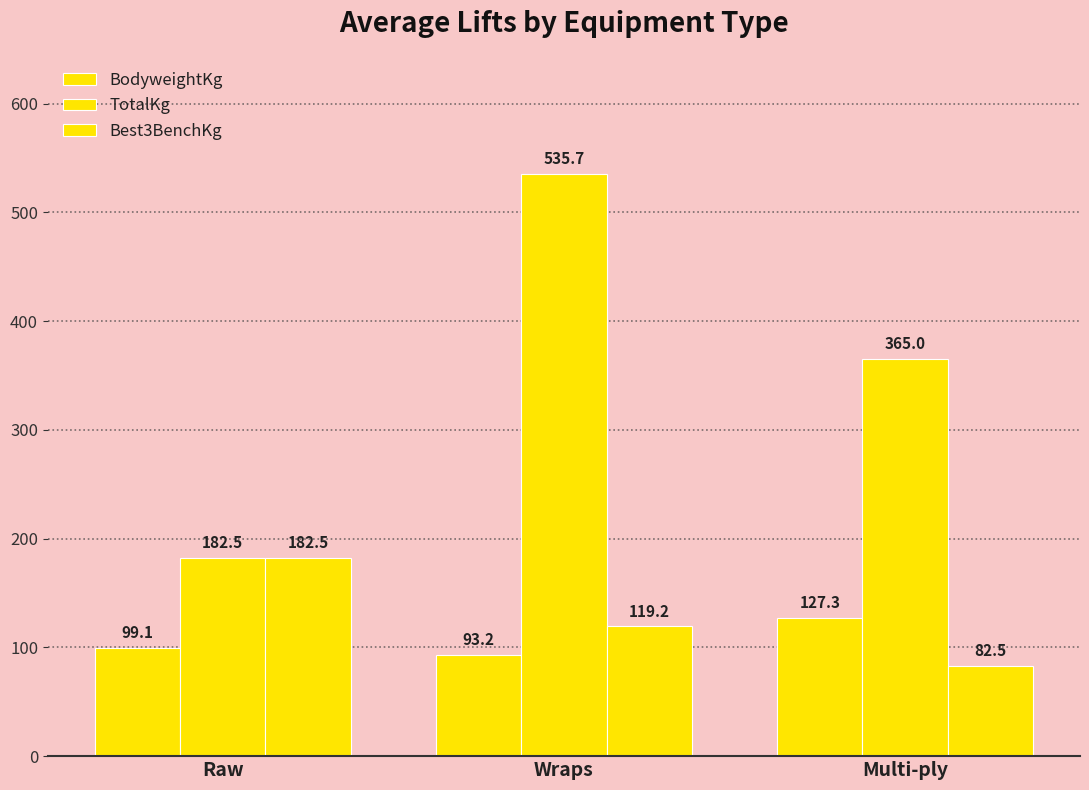

What is the minimum value for Best3BenchKg?

82.5